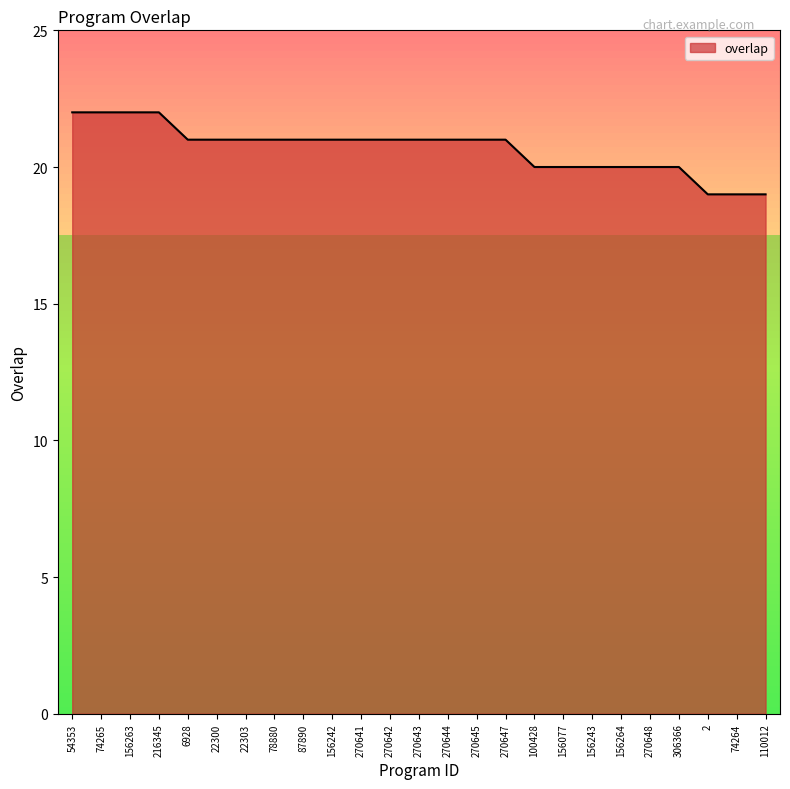

What is the minimum value shown in the chart?

19